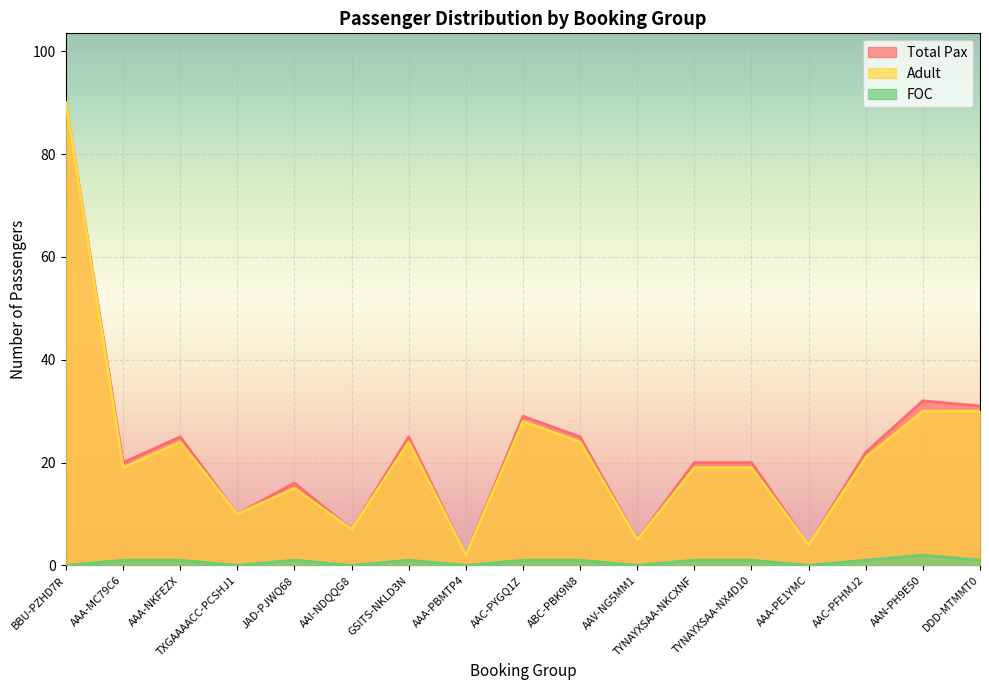

Rank the series by their maximum value, from highest to lowest.

Total Pax, Adult, FOC